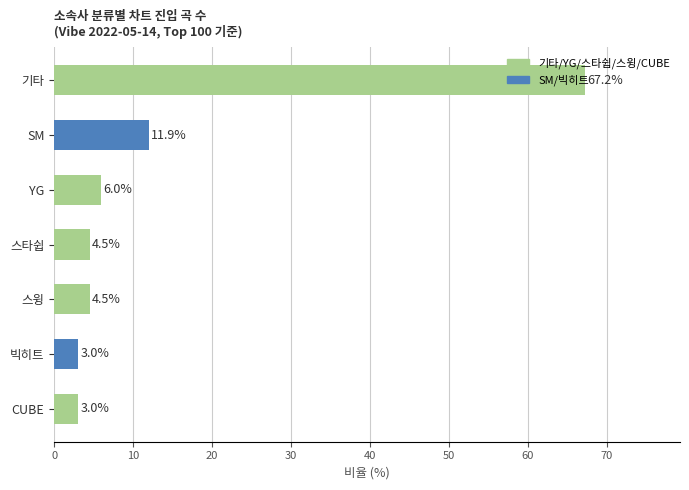

The value at YG is 1.2. True or false?

False